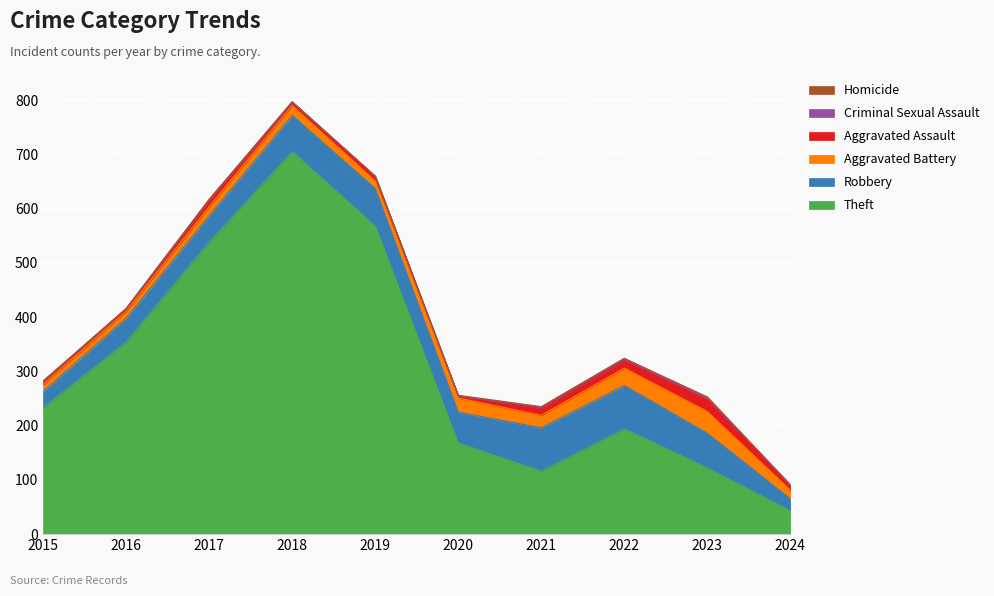

The Robbery series shows 33 at 2020. True or false?

False